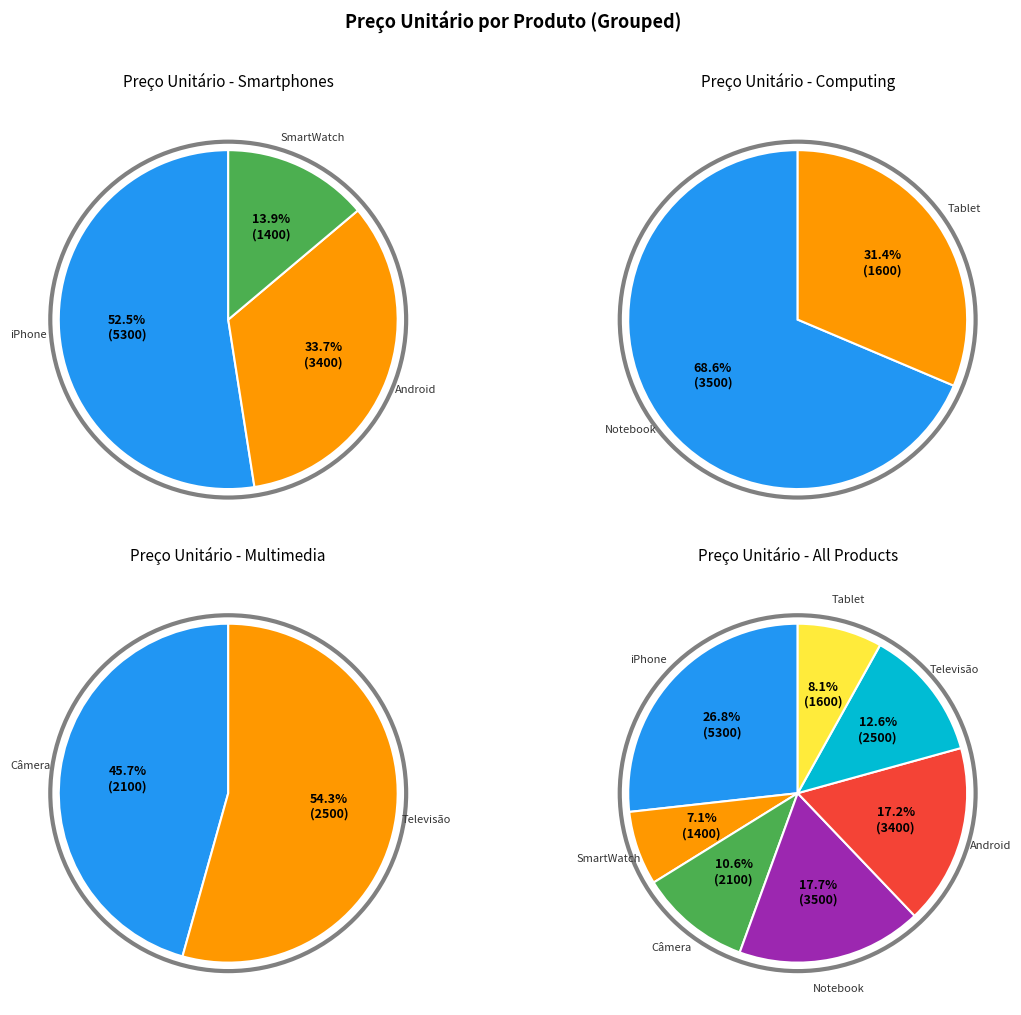

Count the number of slices in the pie.

7